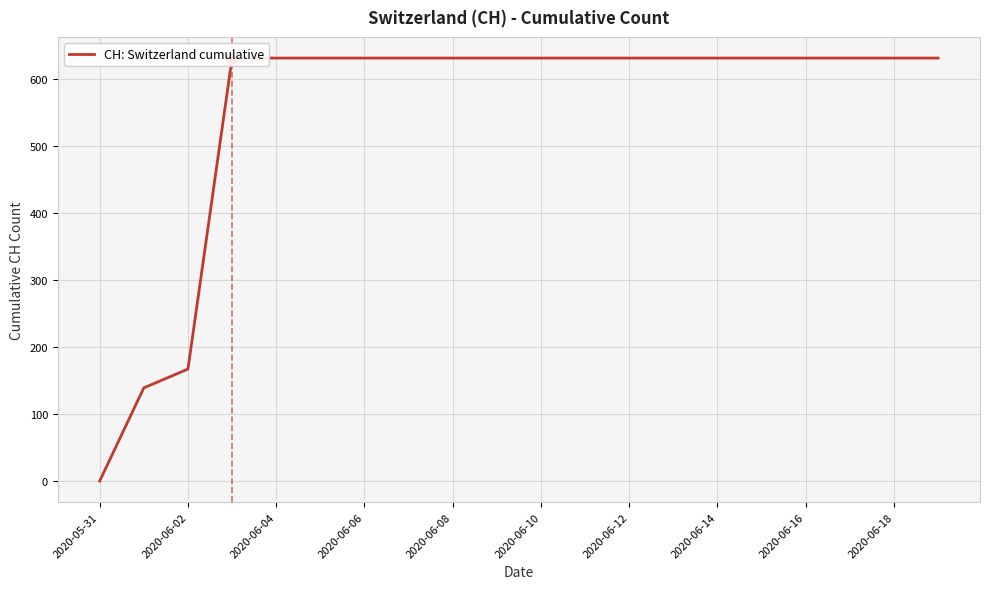

Which label corresponds to the largest value in the chart?

2020-06-06